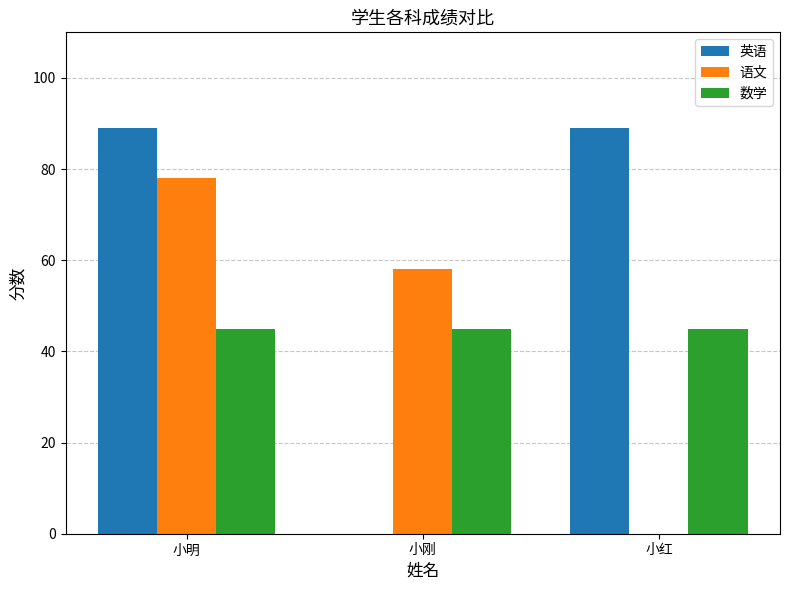

How many distinct data groups are displayed?

3